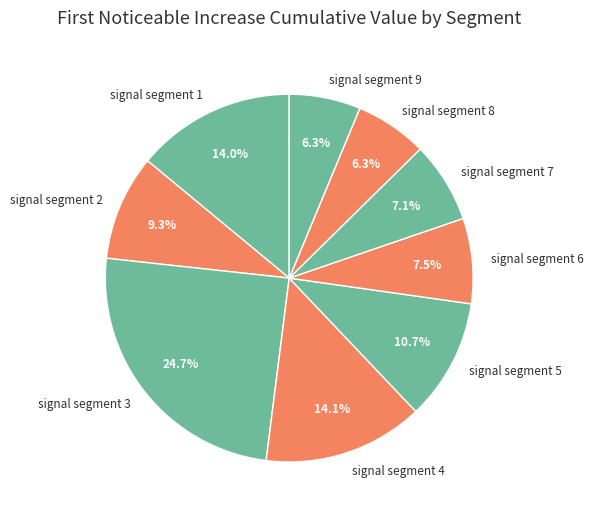

To the nearest percent, what is the difference between the signal segment 8 and signal segment 4 slice percentages?

8%